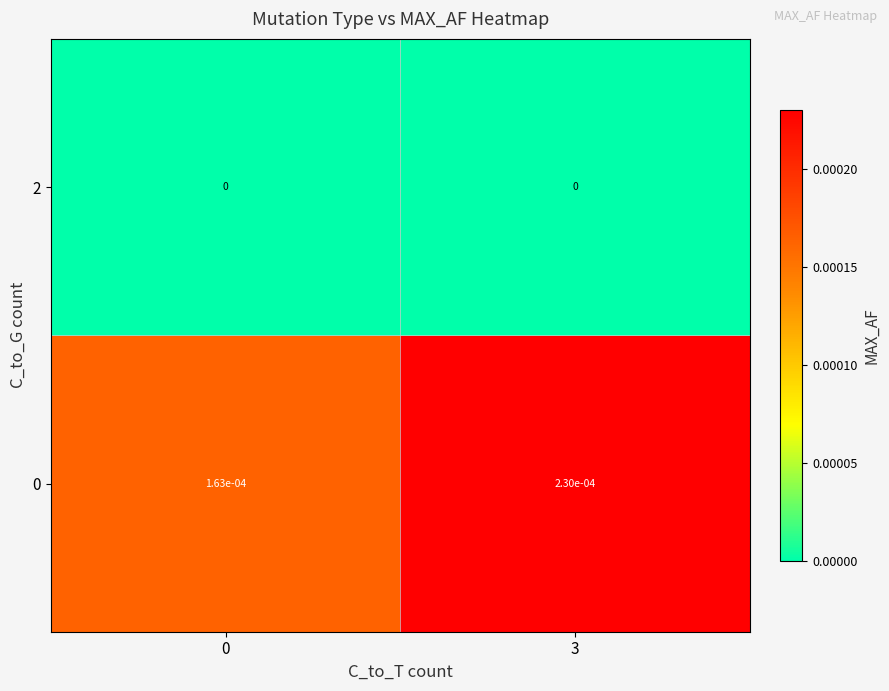

True or false: 2 has a value of 0.0 at 3.

True